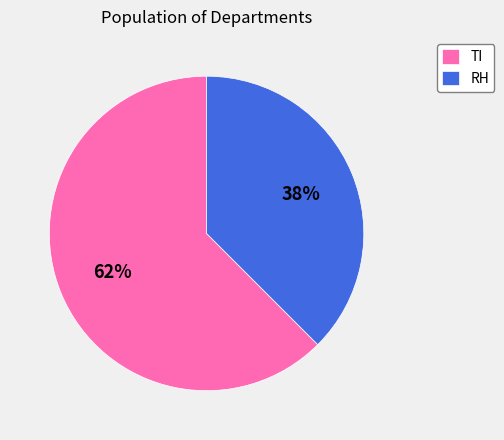

What is the largest slice in the pie chart?

TI